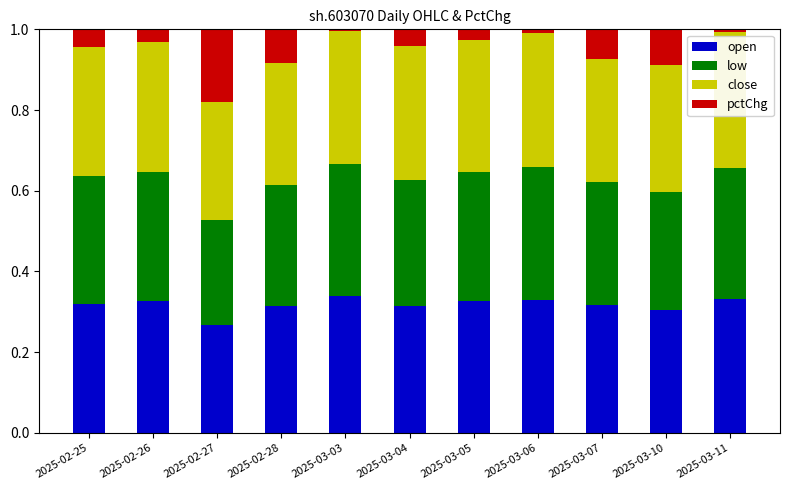

At which label does open reach its minimum?

2025-02-27